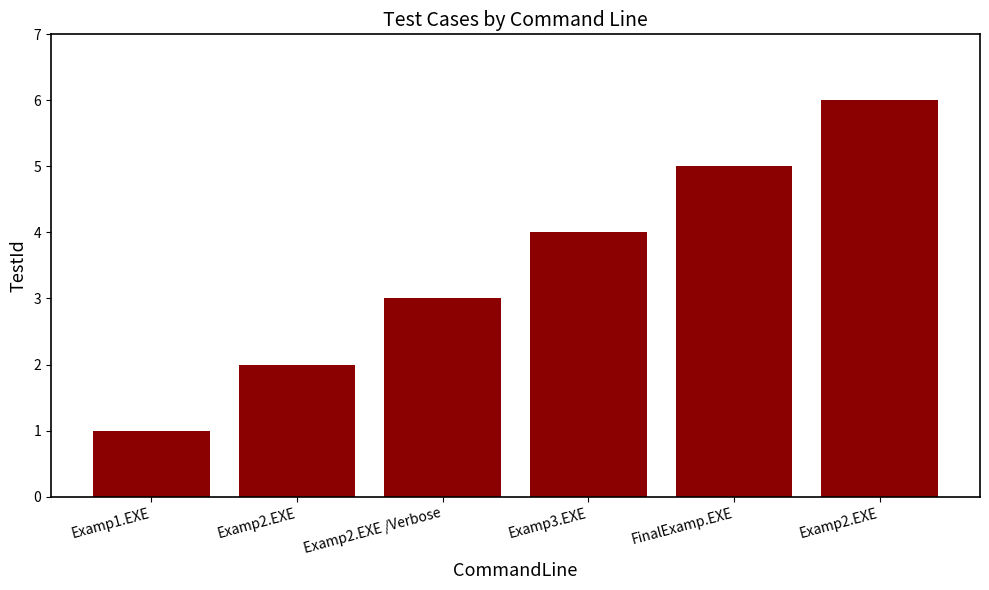

Rank the categories by value from lowest to highest.

Examp1.EXE, Examp2.EXE, Examp2.EXE /Verbose, Examp3.EXE, FinalExamp.EXE, Examp2.EXE